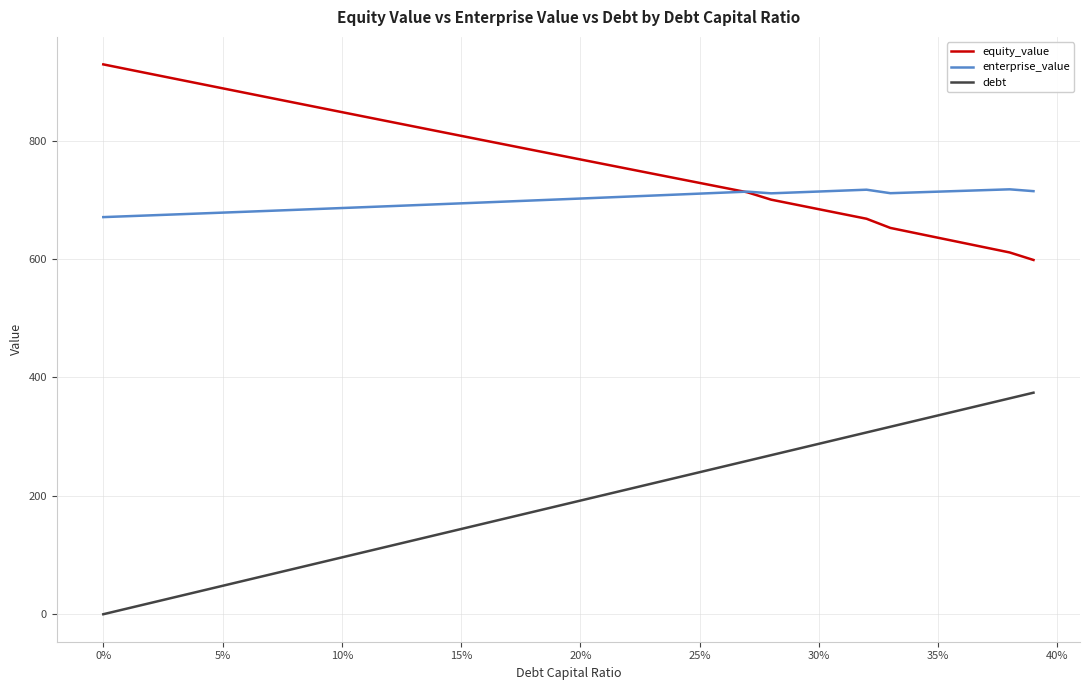

What is the maximum value for debt?

374.2